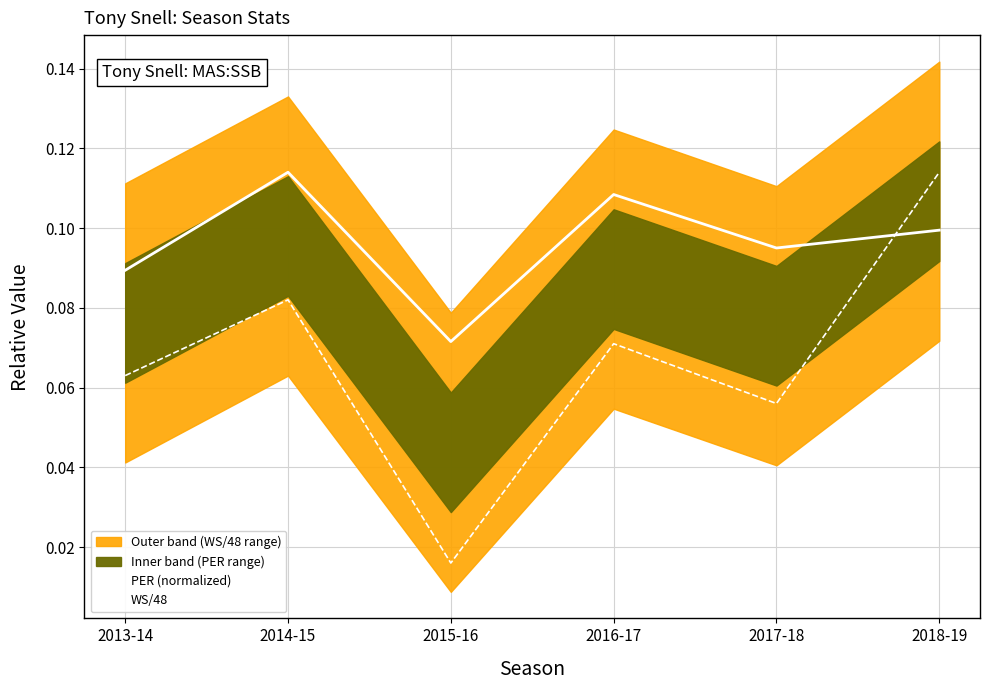

Between which two adjacent categories do PER (normalized) and WS/48 first intersect?

2017-18 and 2018-19